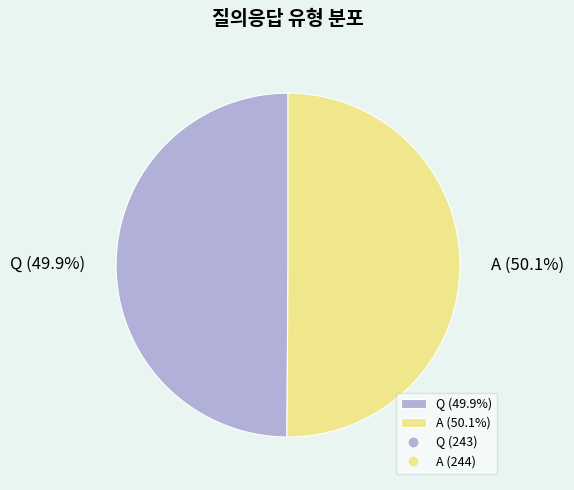

The Q slice represents 40% of the pie. True or false?

False